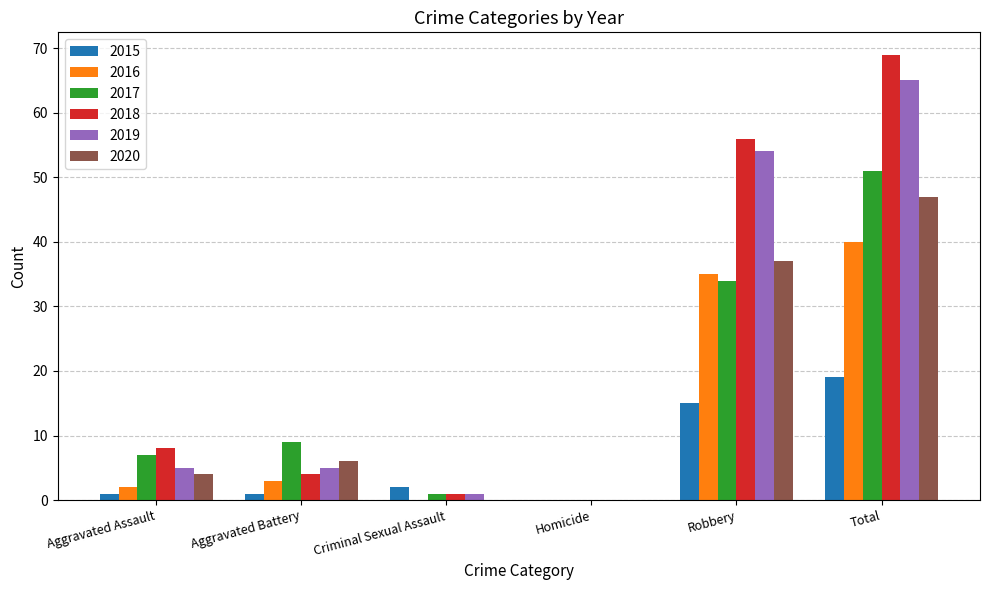

Reading right to left, extract all data points from this chart.

2015: Total=19	Robbery=15	Homicide=0	Criminal Sexual Assault=2	Aggravated Battery=1	Aggravated Assault=1
2016: Total=40	Robbery=35	Homicide=0	Criminal Sexual Assault=0	Aggravated Battery=3	Aggravated Assault=2
2017: Total=51	Robbery=34	Homicide=0	Criminal Sexual Assault=1	Aggravated Battery=9	Aggravated Assault=7
2018: Total=69	Robbery=56	Homicide=0	Criminal Sexual Assault=1	Aggravated Battery=4	Aggravated Assault=8
2019: Total=65	Robbery=54	Homicide=0	Criminal Sexual Assault=1	Aggravated Battery=5	Aggravated Assault=5
2020: Total=47	Robbery=37	Homicide=0	Criminal Sexual Assault=0	Aggravated Battery=6	Aggravated Assault=4